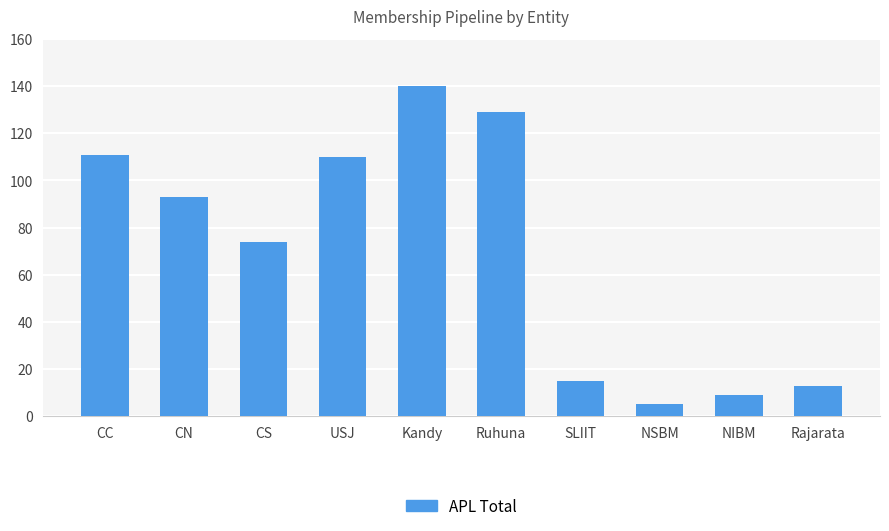

What is the sum of all values?

699